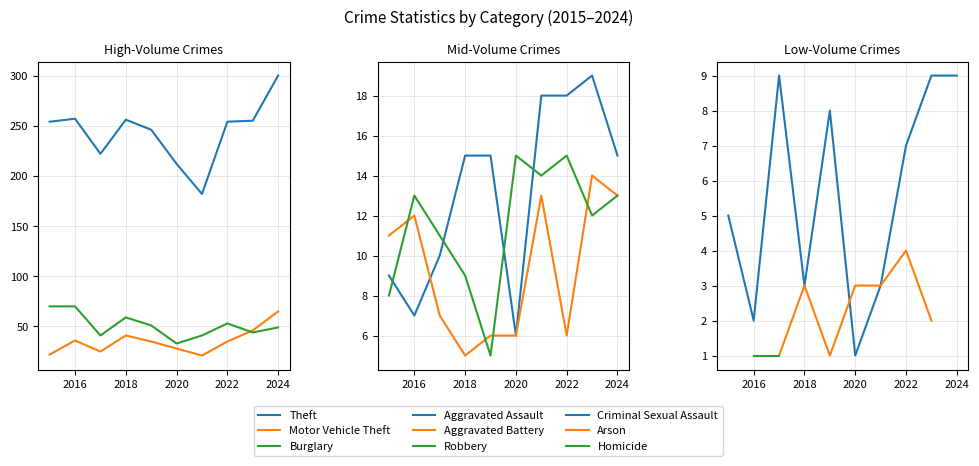

What is the difference between the second highest and second lowest values in the Theft series?

45